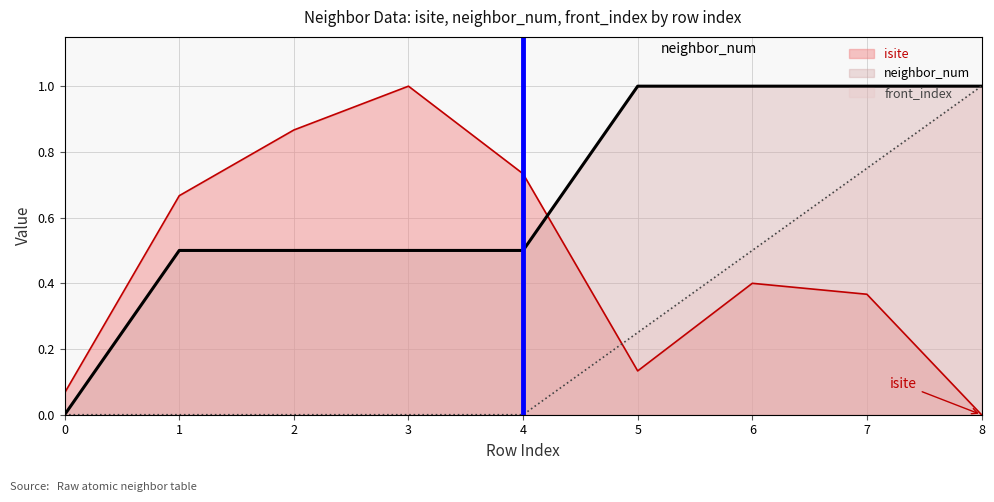

What is the sum of all neighbor_num values?

6.0